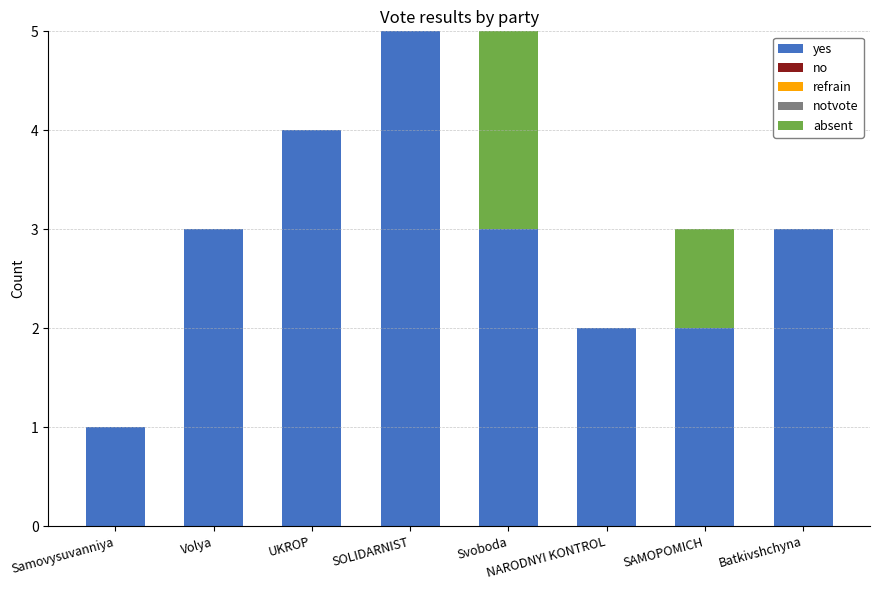

What is the total value across all series at Batkivshchyna?

3